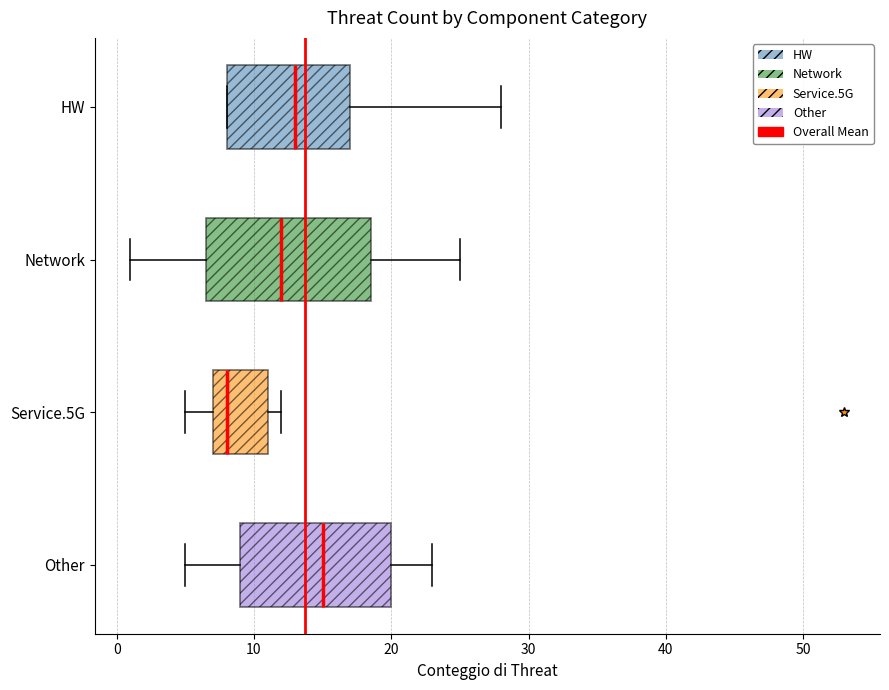

Reading bottom to top, read every box against the x-axis: the position of its median line, the range the box covers, and the ends of its whiskers. The values are not printed on the chart, so give them approximately, as read against the axis.

Other: median 15, box 9 to 20, whiskers 5 to 23
Service.5G: median 8, box 7 to 11, whiskers 5 to 12
Network: median 12, box 7 to 19, whiskers 1 to 25
HW: median 13, box 8 to 17, whiskers 8 to 28